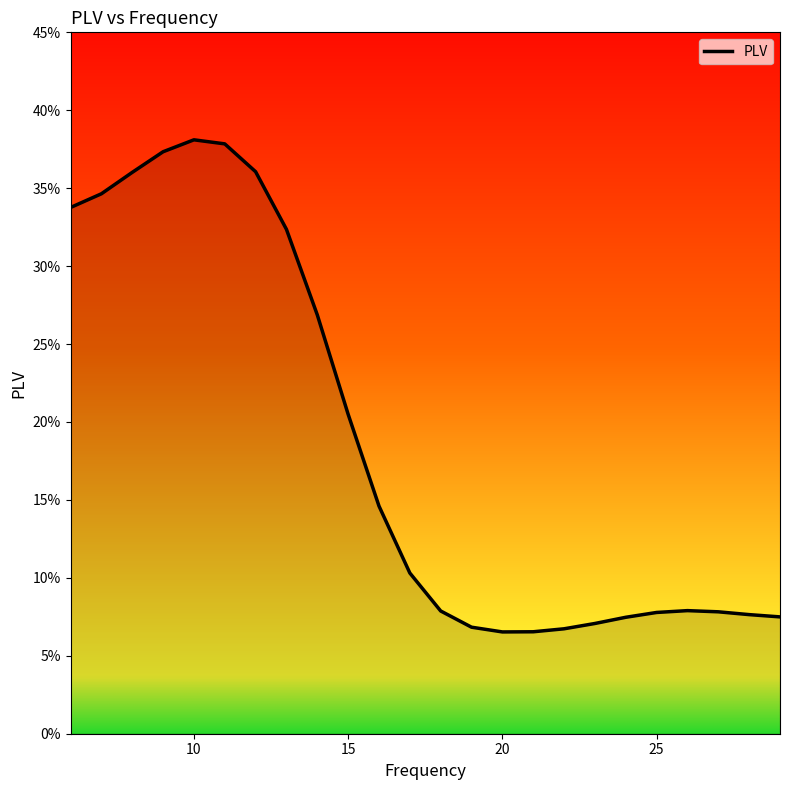

What is the greatest value displayed?

0.4